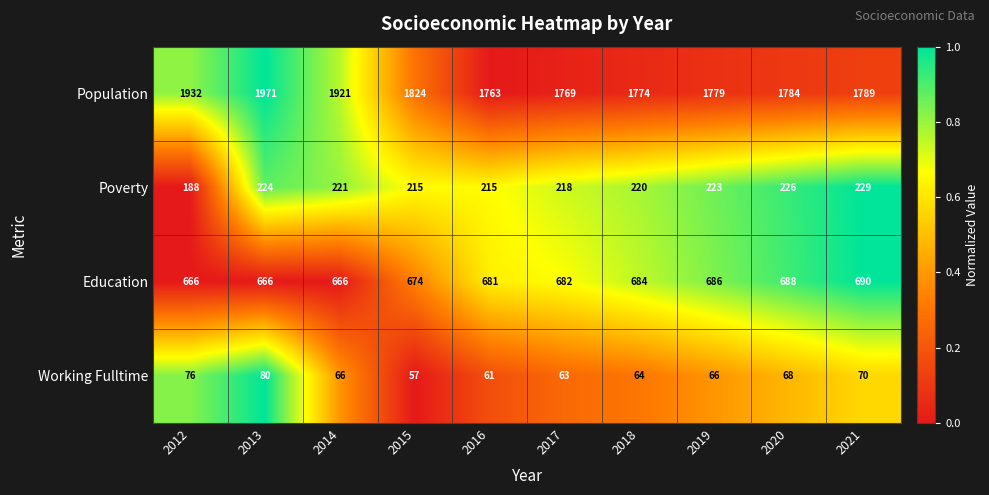

Which series has the widest spread of values?

Population